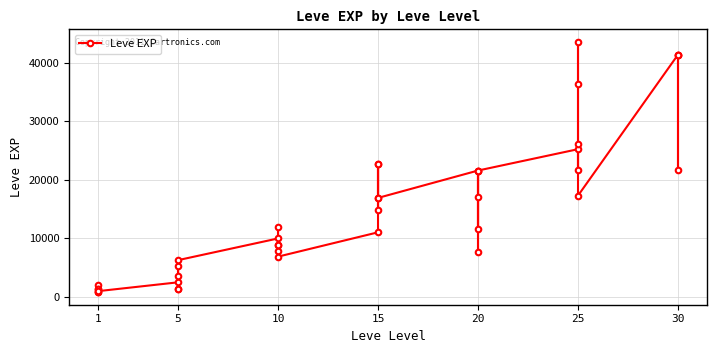

How many points are lower than both their immediate neighbors (excluding endpoints)?

12